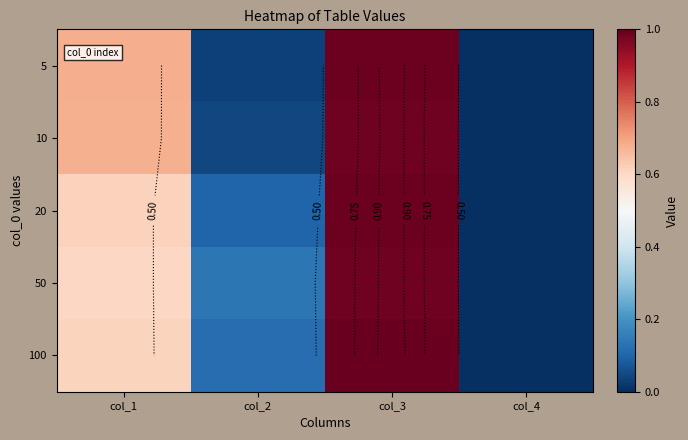

What is the difference between the 50 values at col_2 and col_1?

0.5